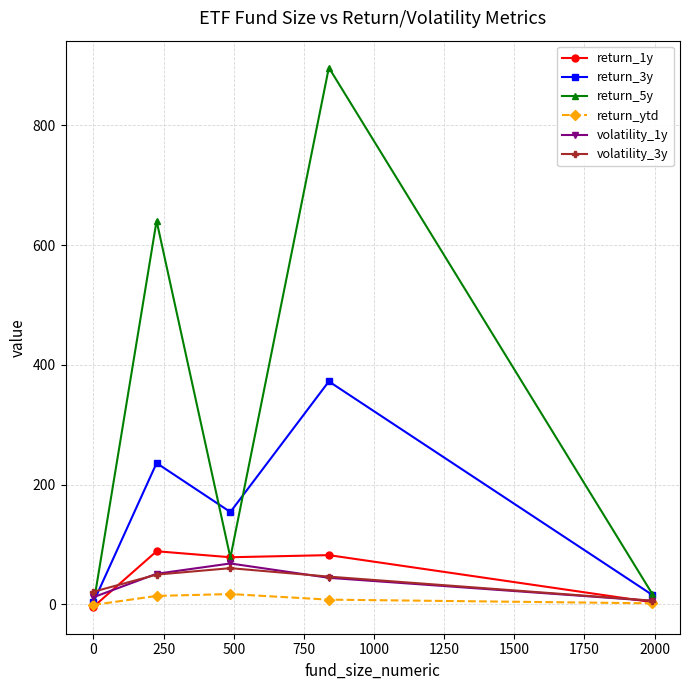

Which series has the largest range (max minus min)?

return_5y